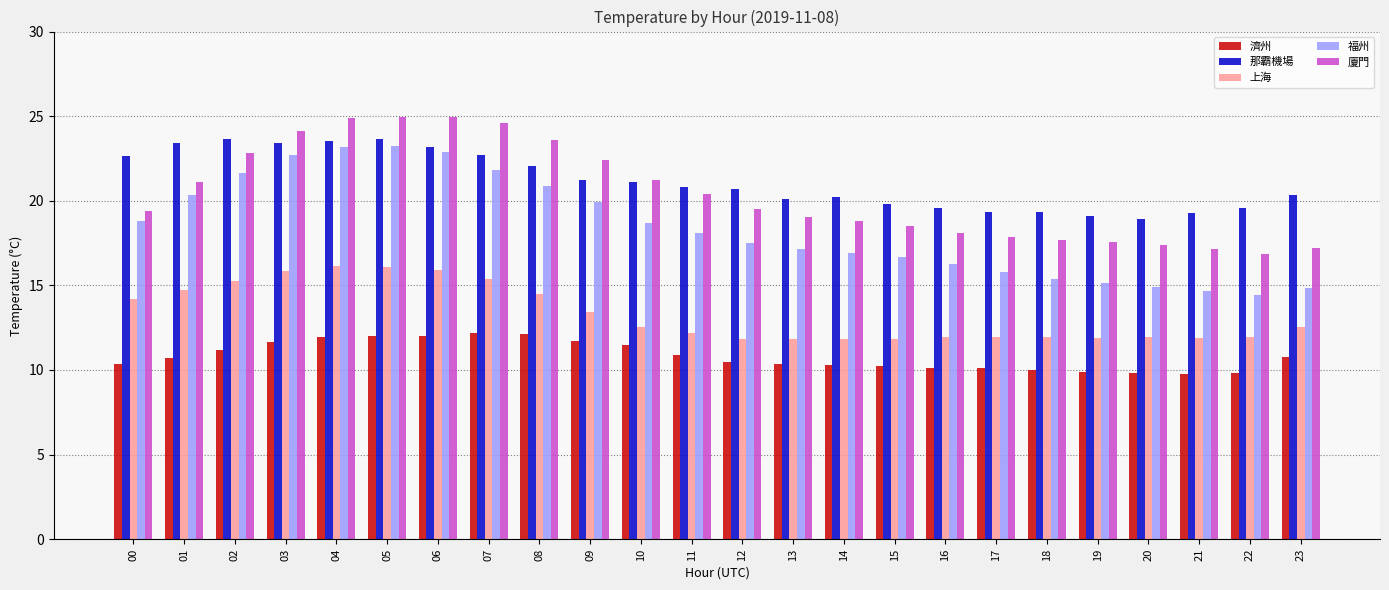

What is the greatest value displayed?

25.0